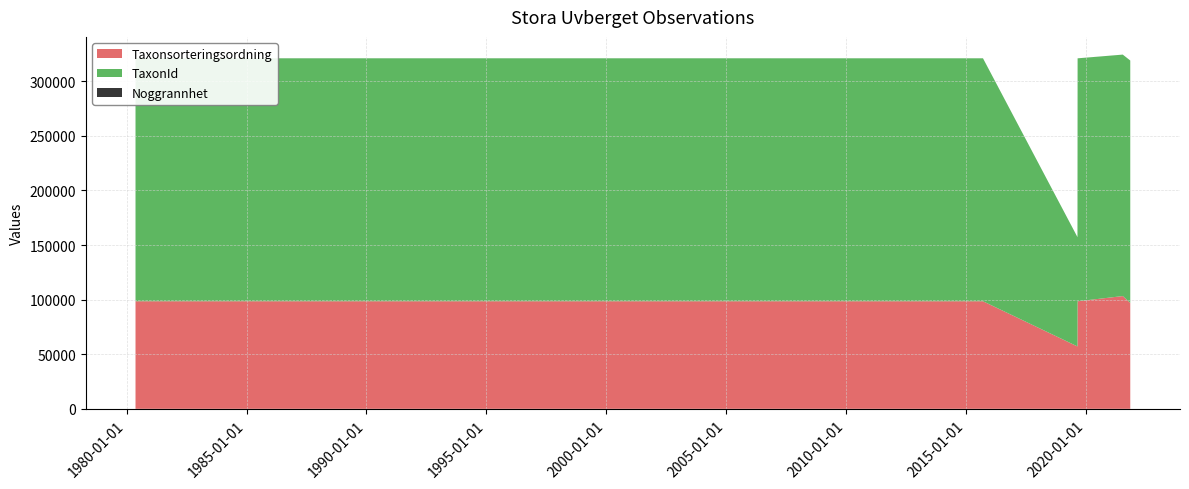

Reading right to left, list all the values displayed in this chart.

Taxonsorteringsordning: 97034	103265	98520	98520	57140	98520	98520
TaxonId: 221941	221144	222498	222498	100088	222498	222498
Noggrannhet: 25	10	15	15	15	10	25